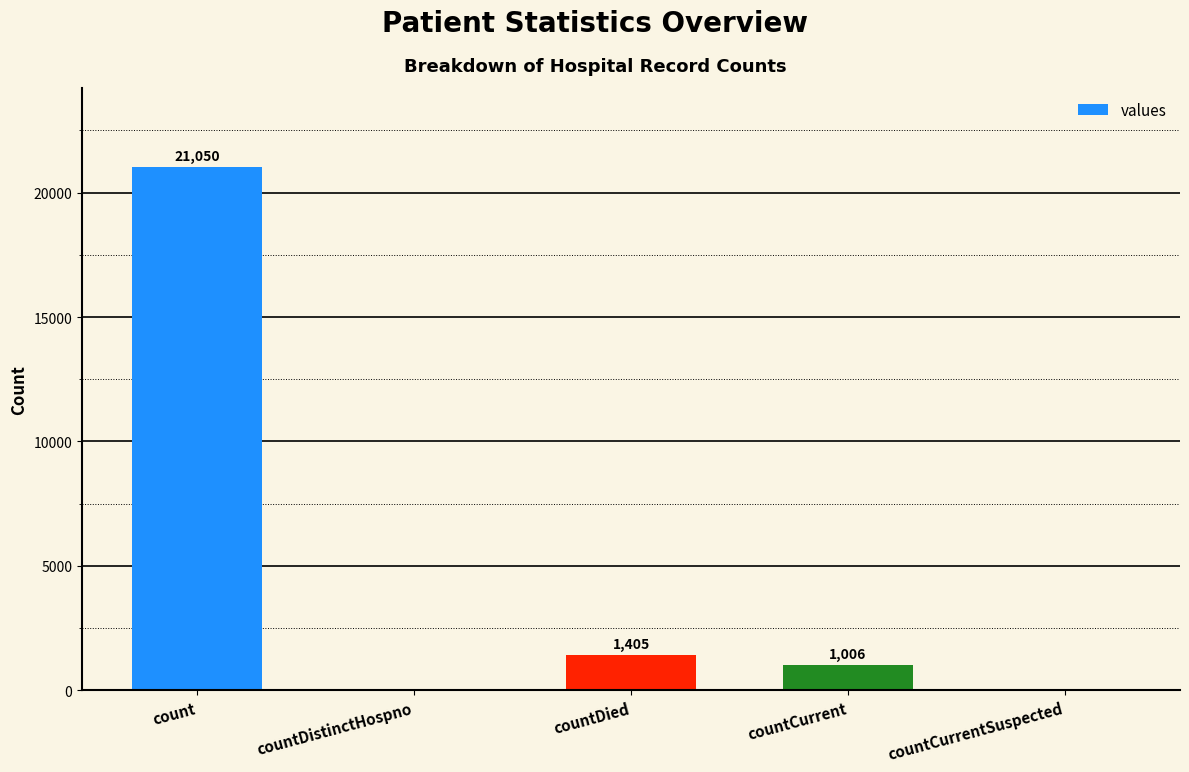

The chart shows a value of 0 at countDistinctHospno. True or false?

True